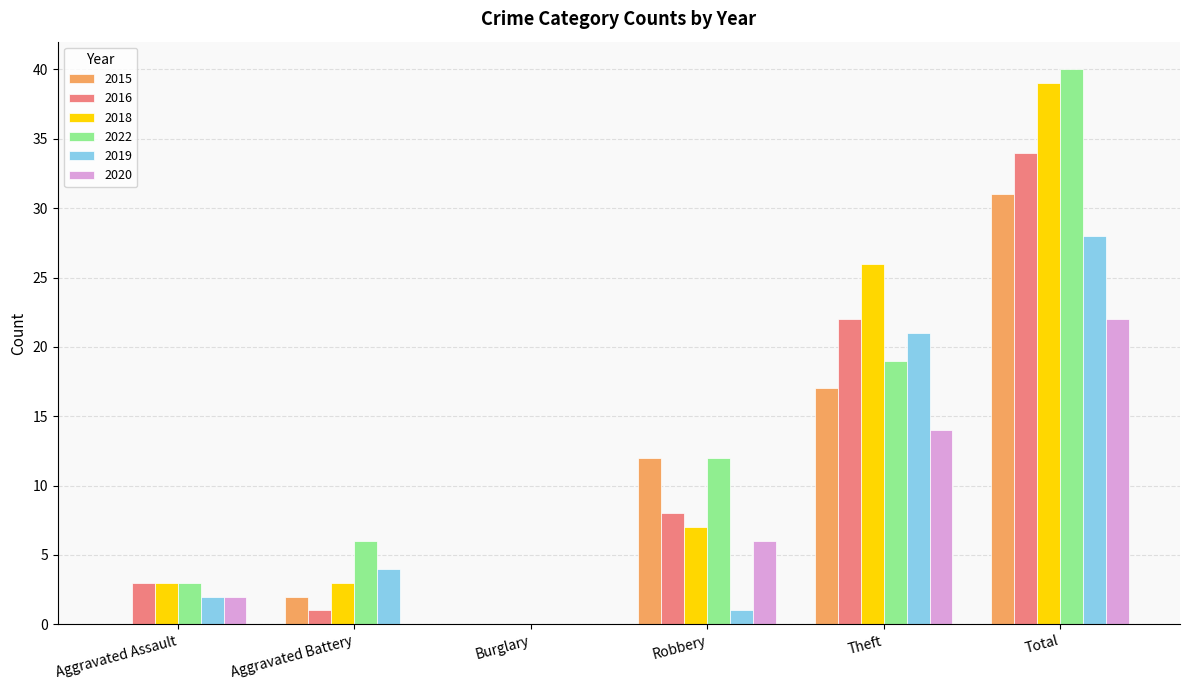

What are all the series names shown in the legend?

2015, 2016, 2018, 2022, 2019, 2020